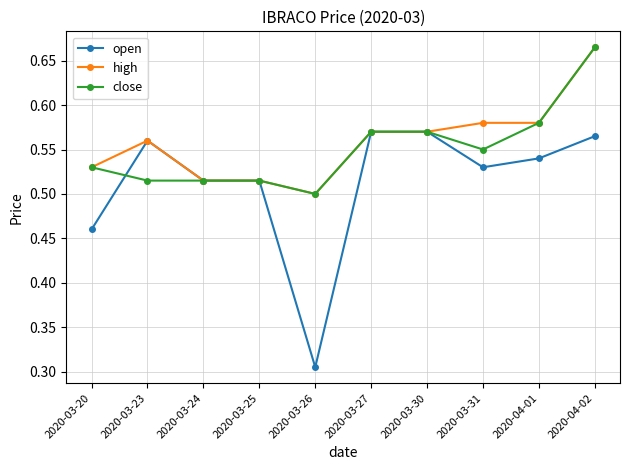

At which category is the sum across all series the highest?

2020-04-02